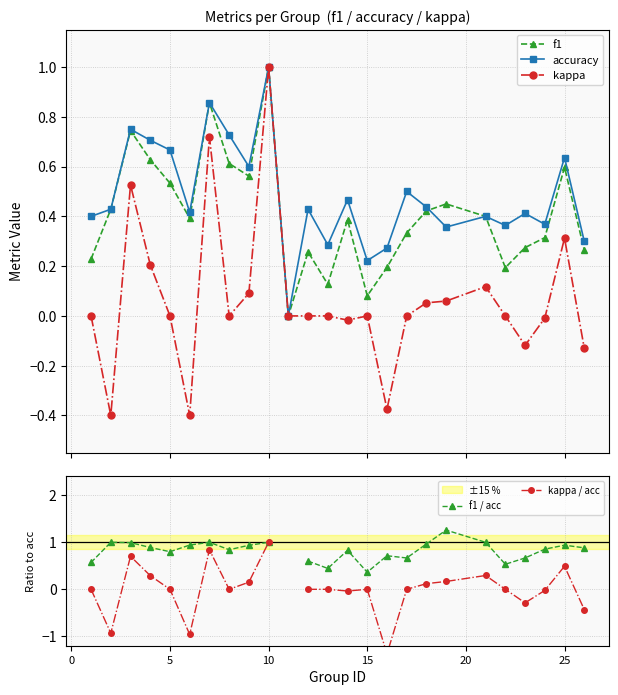

How many data points in accuracy are above 0?

24